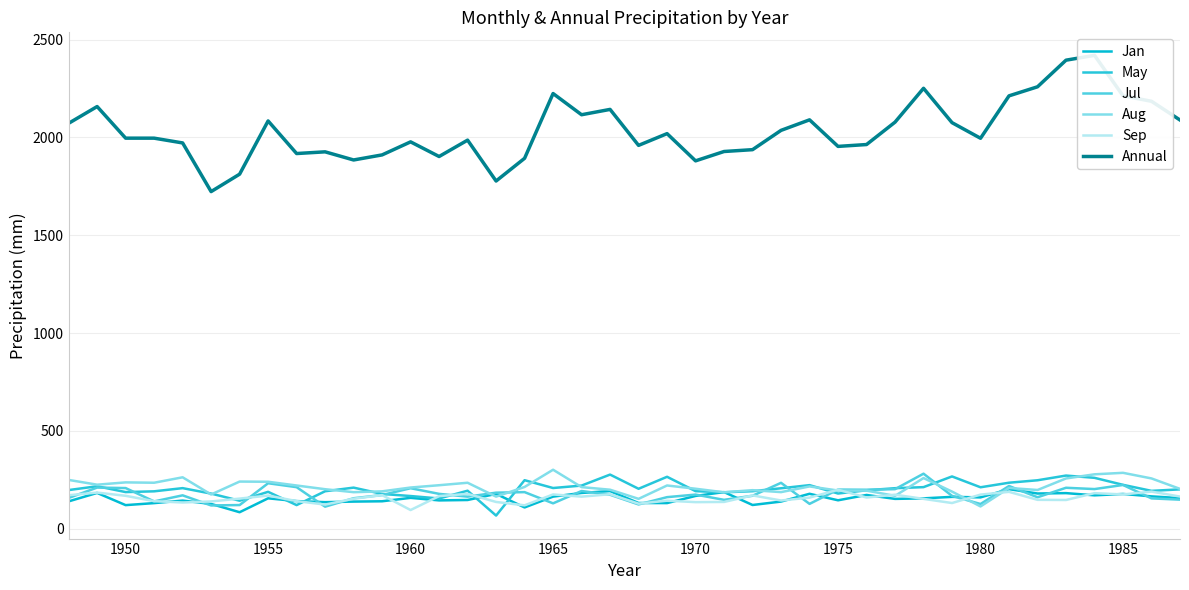

Reading left to right, what are all the values shown in this chart?

Jan: 139.3	182.5	120.1	130.4	143.3	126.2	83.8	154.9	140.7	135.3	138.2	139.8	157.3	144.3	146.3	177.6	108.2	163.6	182.4	192.0	131.0	130.5	167.1	186.8	120.8	138.3	178.1	144.8	172.1	152.0	154.7	162.4	159.7	201.8	179.5	181.5	170.2	177.2	164.9	155.8
May: 197.1	216.6	186.8	190.7	207.0	179.1	142.7	188.1	120.3	191.1	209.6	177.3	166.6	154.1	193.8	66.7	247.6	207.6	220.1	276.3	203.7	265.0	191.6	185.7	191.3	206.3	222.3	179.4	196.0	206.7	212.1	266.8	211.4	234.7	247.2	271.3	259.7	223.9	193.1	200.7
Jul: 156.8	209.8	207.4	139.1	170.2	118.5	120.5	232.0	211.9	112.2	155.3	171.7	206.6	177.7	163.4	183.8	186.6	129.2	192.3	173.2	123.6	160.9	174.0	147.1	168.0	234.2	126.5	199.6	198.8	201.8	280.9	167.4	125.8	217.9	160.3	208.9	202.2	223.2	154.6	148.0
Aug: 249.0	224.6	236.4	234.6	262.4	174.5	240.6	239.6	220.5	201.5	186.3	190.6	210.1	221.9	234.5	163.6	212.9	301.1	212.2	198.9	152.2	220.6	203.9	185.7	196.6	186.6	215.7	194.7	194.2	167.5	258.5	189.3	113.4	207.8	197.5	256.5	277.7	285.3	256.6	203.2
Sep: 170.7	184.2	167.8	140.3	133.6	138.9	153.5	169.0	140.6	122.9	152.9	171.3	95.0	166.2	177.7	136.3	119.1	174.7	163.5	175.8	127.6	142.7	135.4	136.4	169.8	143.8	158.5	198.9	159.0	173.4	152.1	130.8	173.9	188.0	147.2	146.4	181.3	174.8	189.2	163.9
Annual: 2072.6	2158.3	1996.6	1996.6	1972.2	1723.4	1812.5	2084.7	1918.0	1926.7	1885.1	1911.0	1977.7	1902.8	1986.5	1777.5	1893.6	2224.8	2116.4	2143.7	1959.7	2019.8	1880.6	1928.4	1937.8	2036.5	2090.3	1954.5	1964.0	2078.5	2251.6	2075.9	1996.1	2213.0	2259.3	2395.4	2420.1	2213.3	2185.2	2089.4